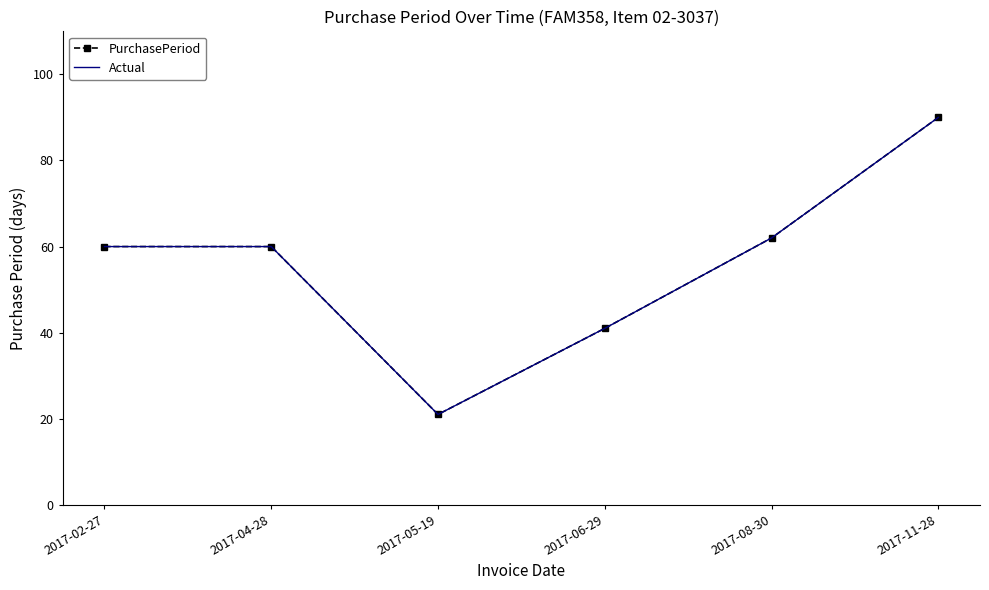

True or false: Actual and PurchasePeriod intersect in this chart.

False